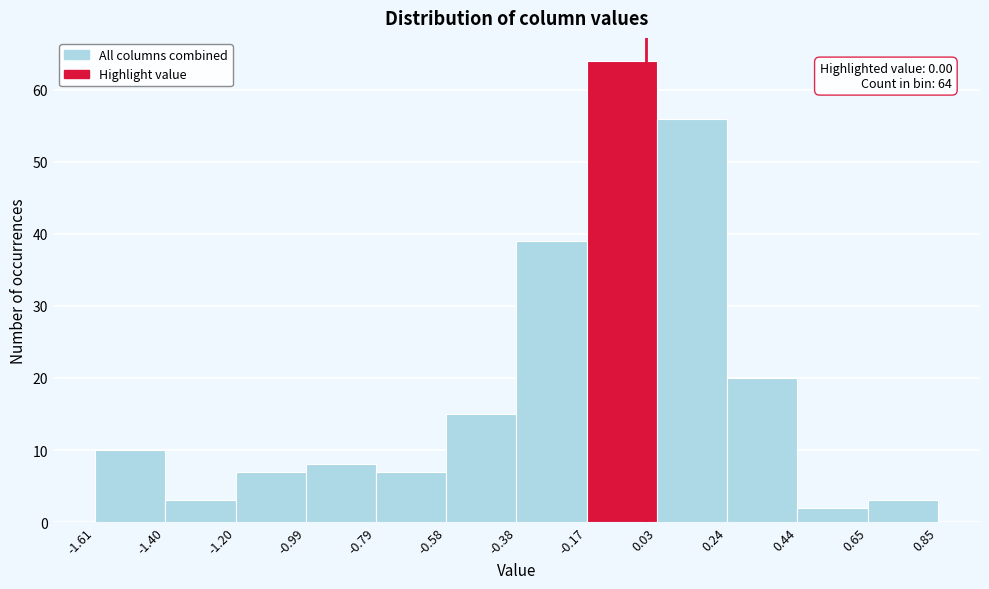

Which range on the x-axis has the tallest bar?

-0.17 to 0.03